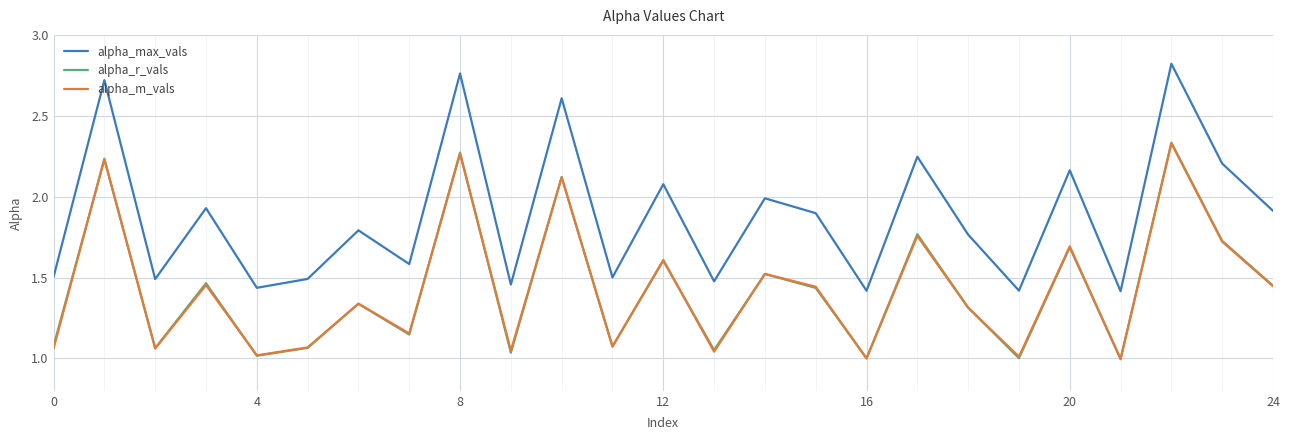

True or false: alpha_max_vals and alpha_m_vals cross at least once.

False